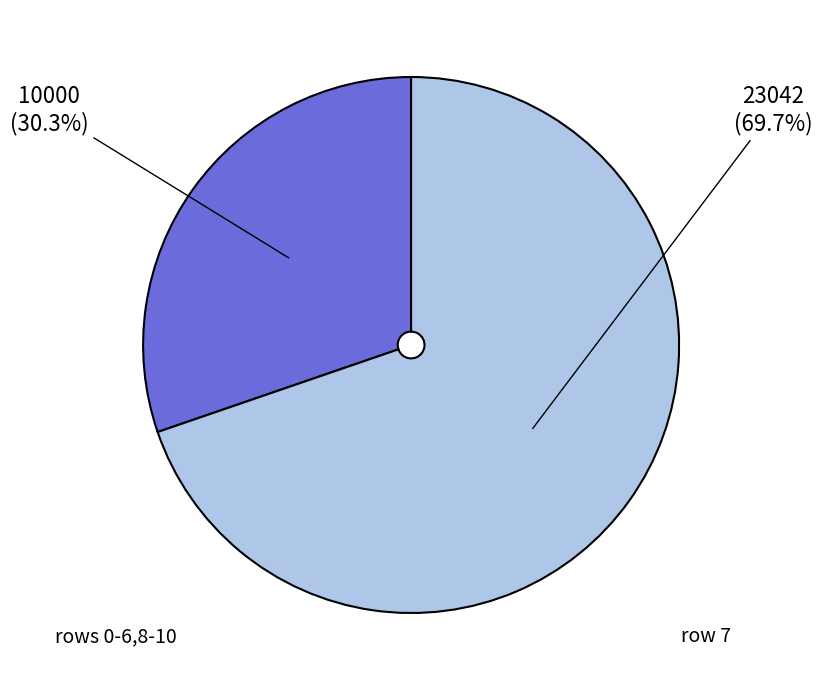

Is there a majority slice in this chart?

Yes